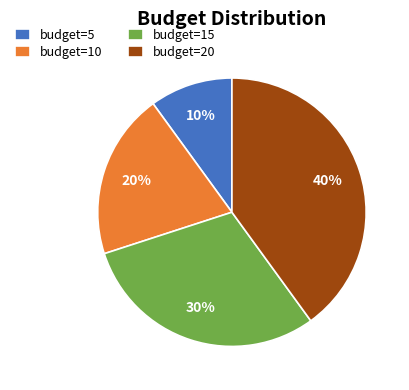

Is there any slice that represents more than half of the pie?

No